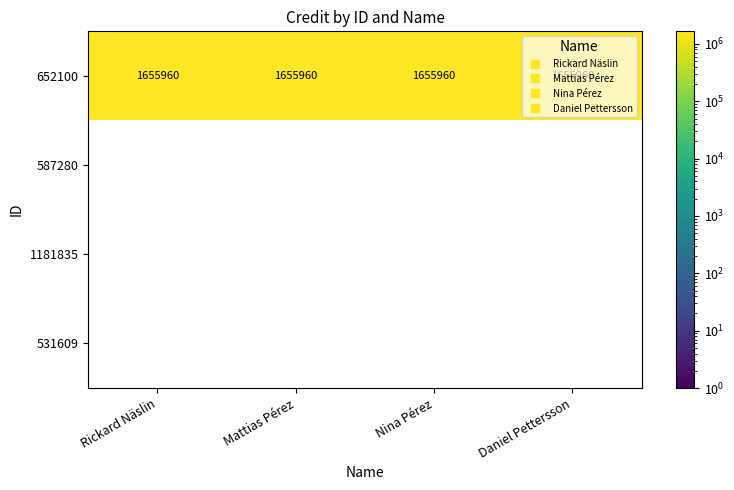

What is the spread (max minus min) of values at Rickard Näslin?

1655960